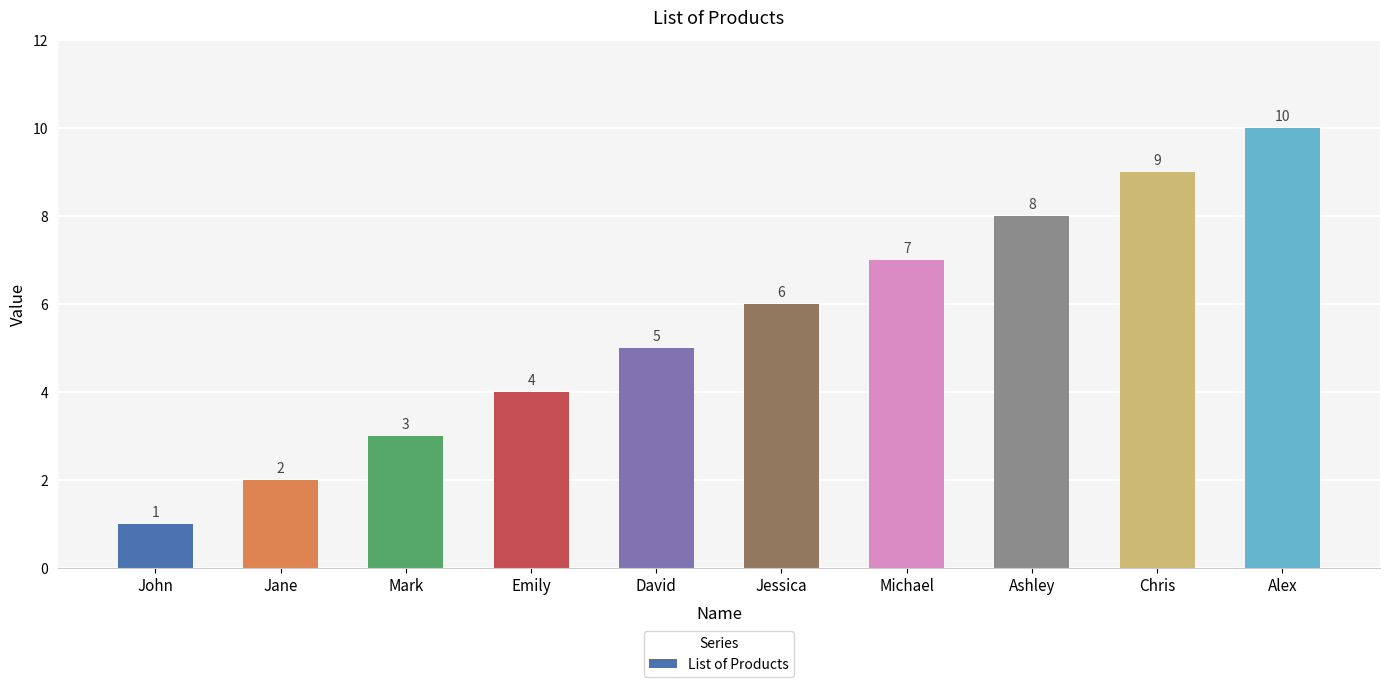

What is the label of the 4th bar from the right?

Michael